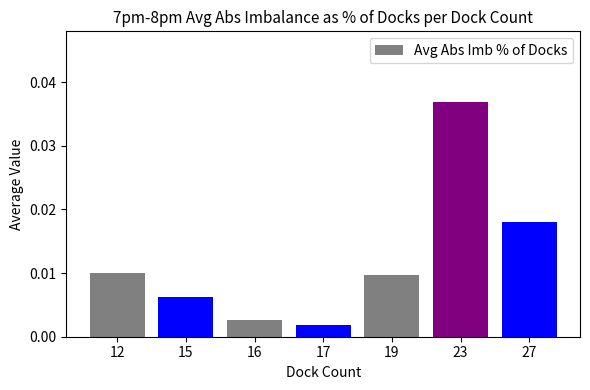

Between 19 and 15, which is larger?

19